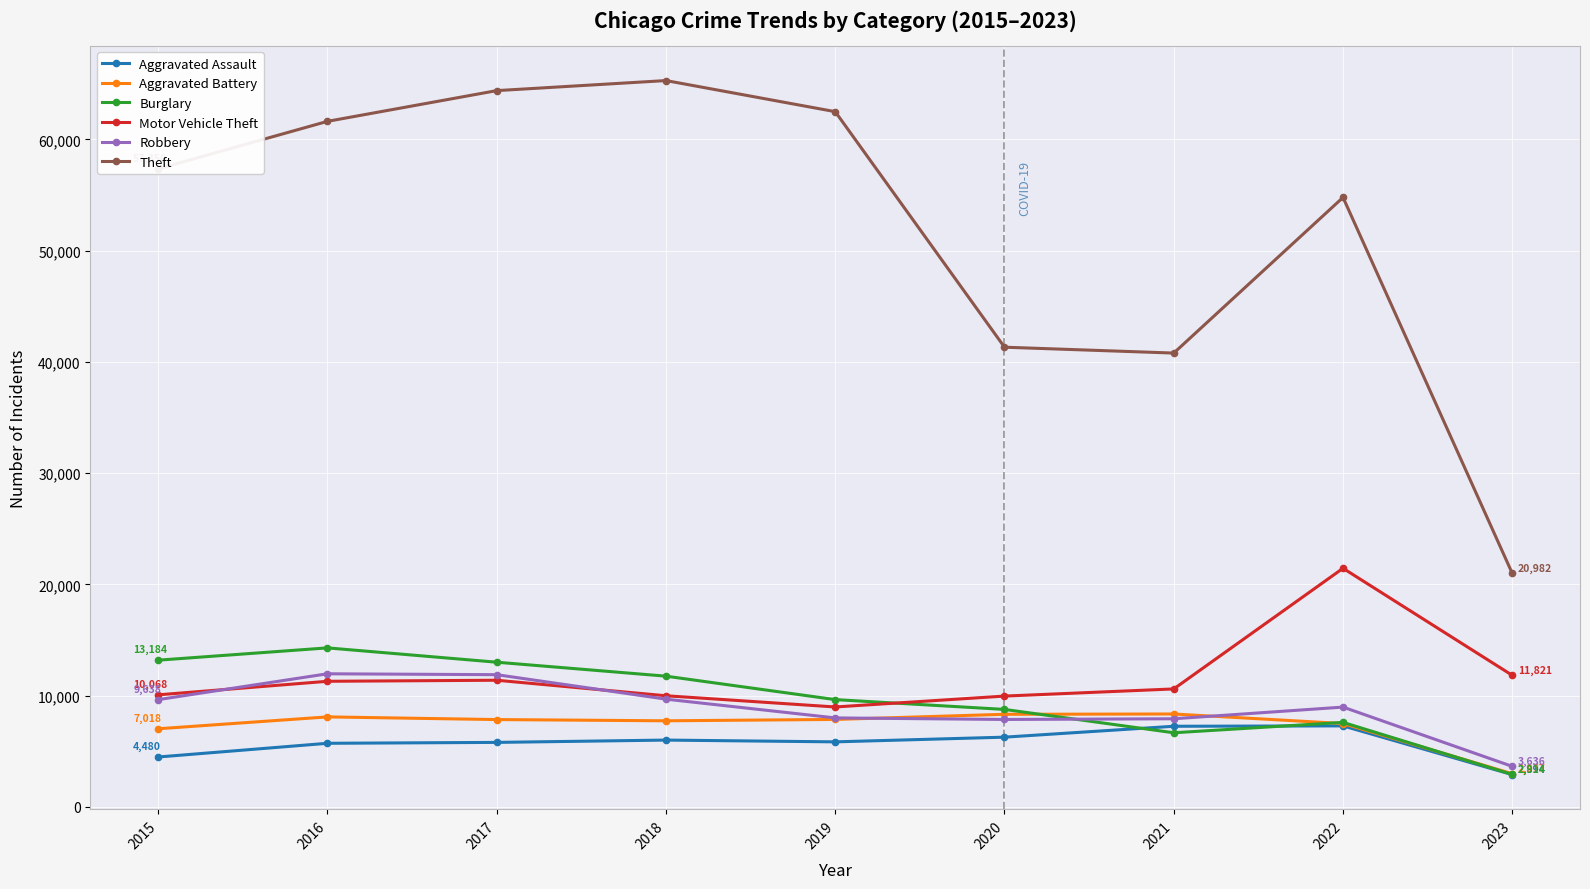

What is the total value across all series at 2023?

45224